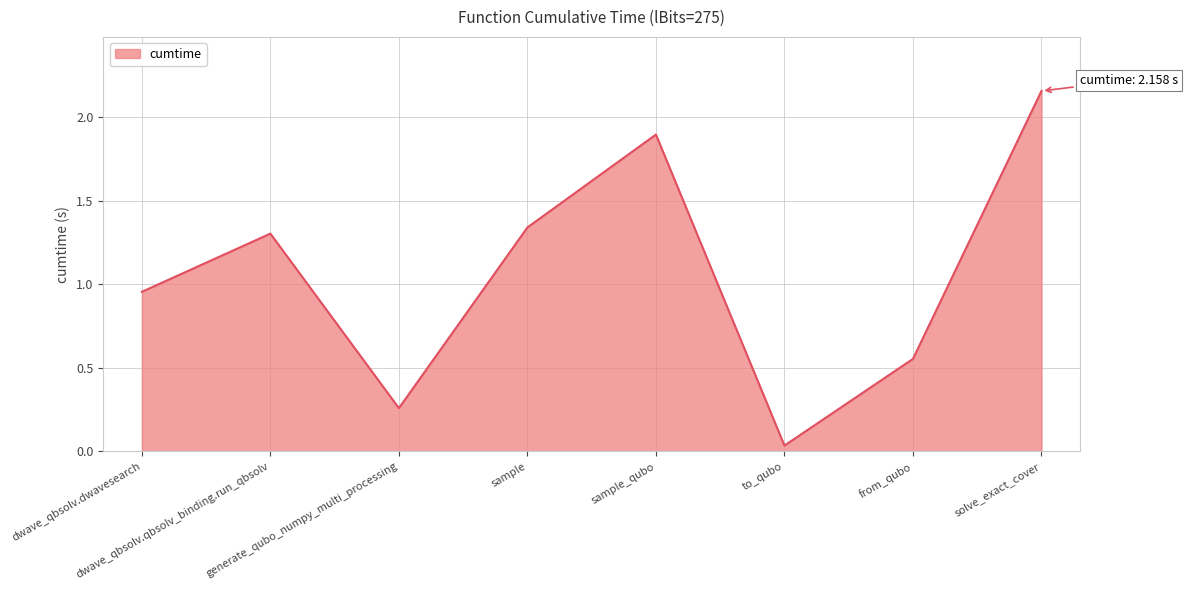

What is the difference between the maximum and minimum values?

2.1